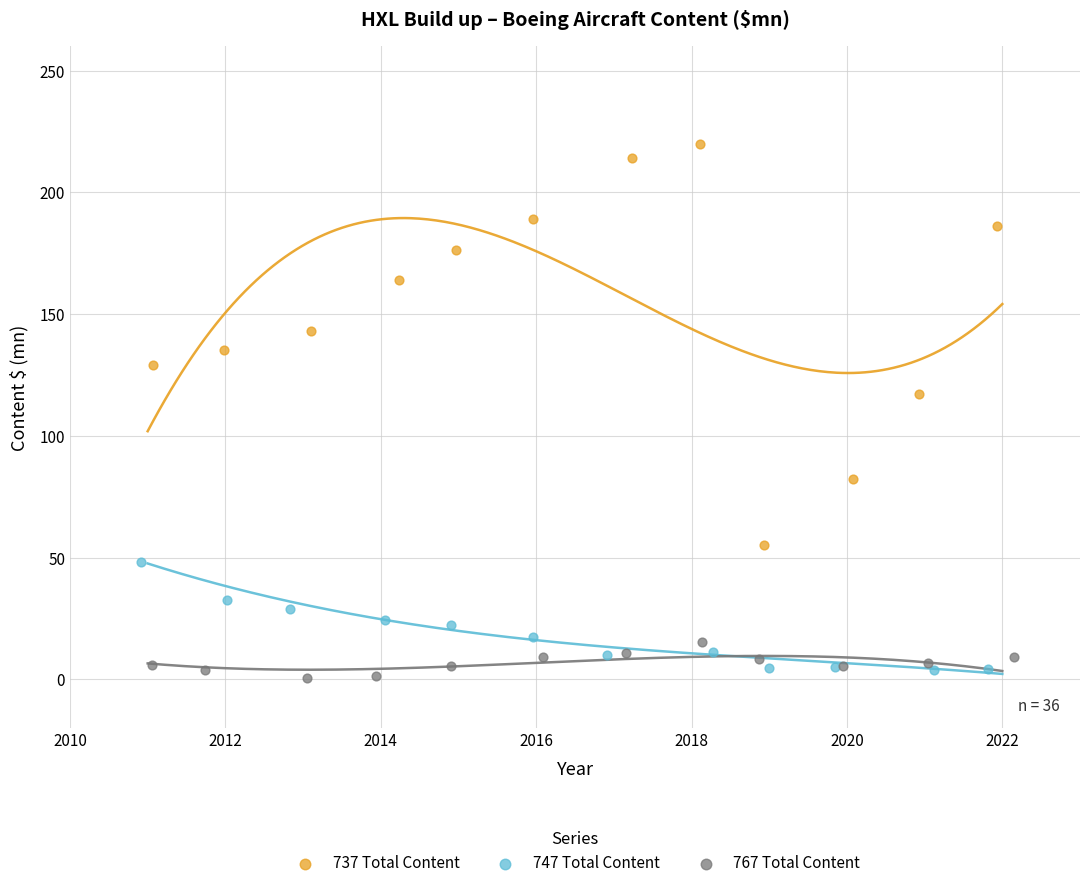

Which series contains the highest Y value?

737 Total Content